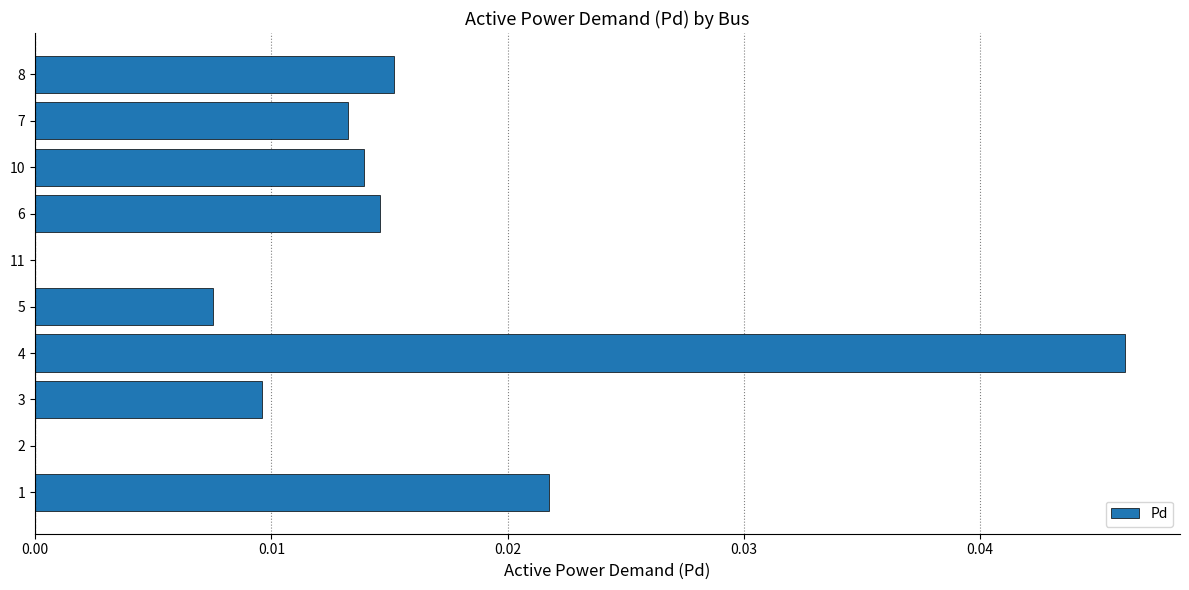

The chart shows a value of 0.0 at 11. True or false?

True